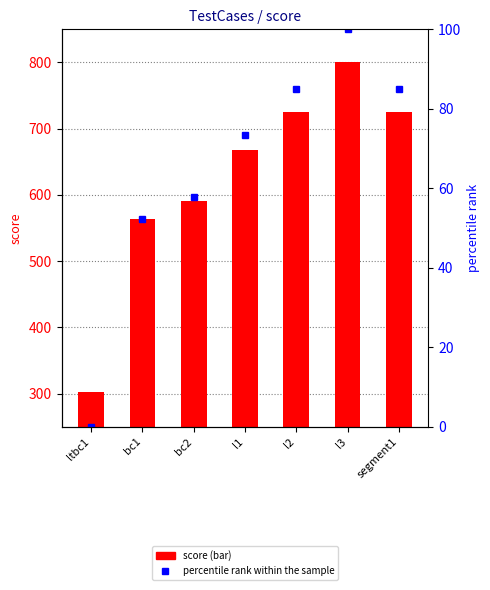

At how many categories does at least one series exceed 66?

7